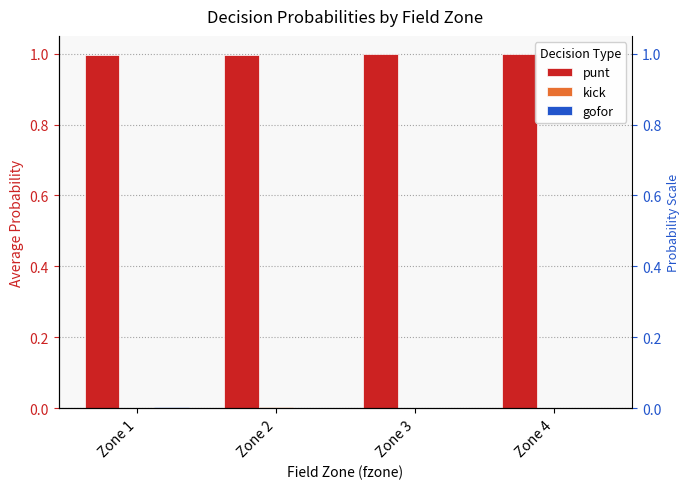

The kick series shows 0.0 at Zone 3. True or false?

False